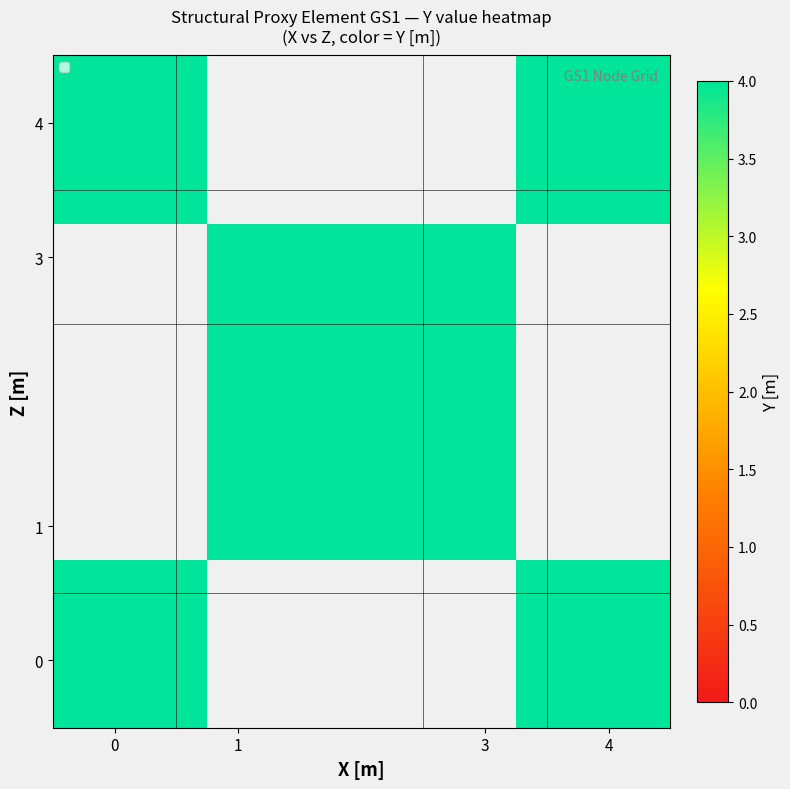

What is the difference between the 15 values at 0 and 1?

3